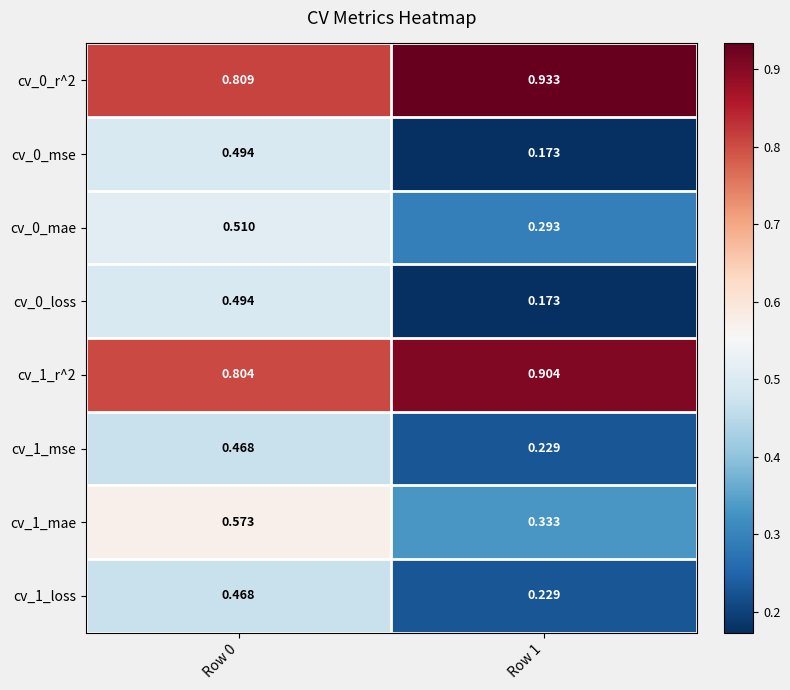

Is the value of cv_1_mse at Row 1 greater than the value of cv_1_r^2 at Row 1?

No